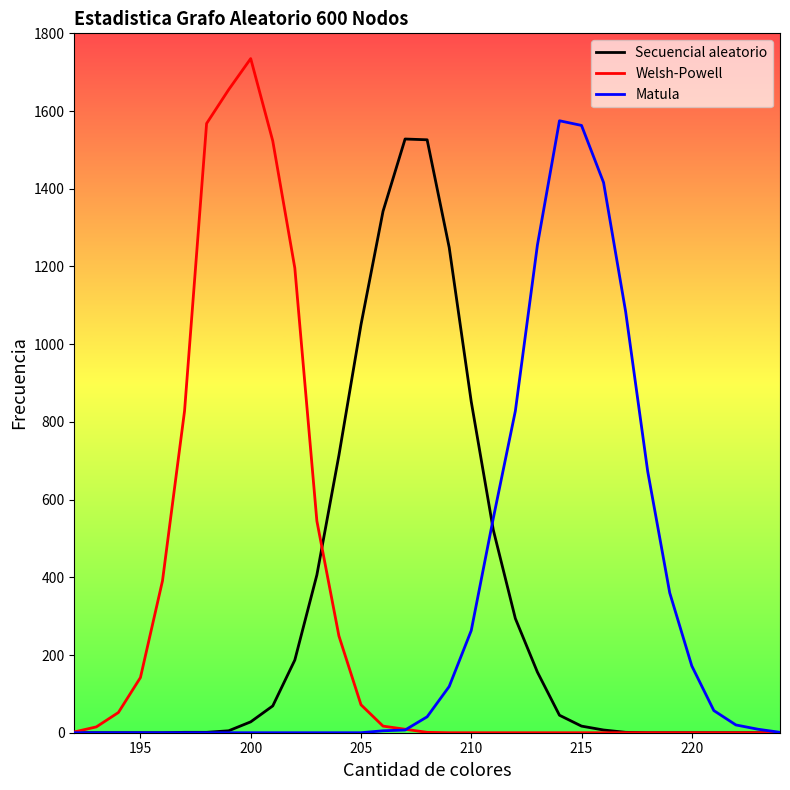

What is the average value of the Welsh-Powell series?

303